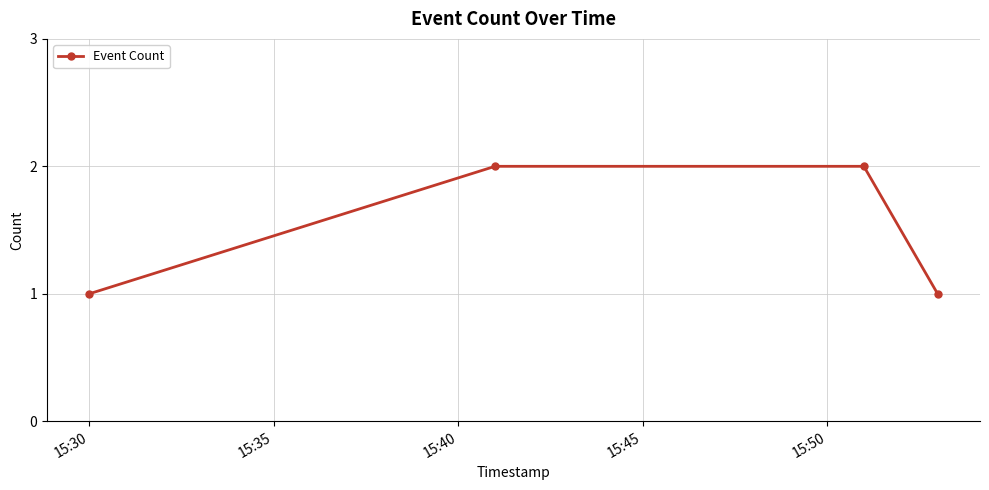

What is the sum of all values?

6